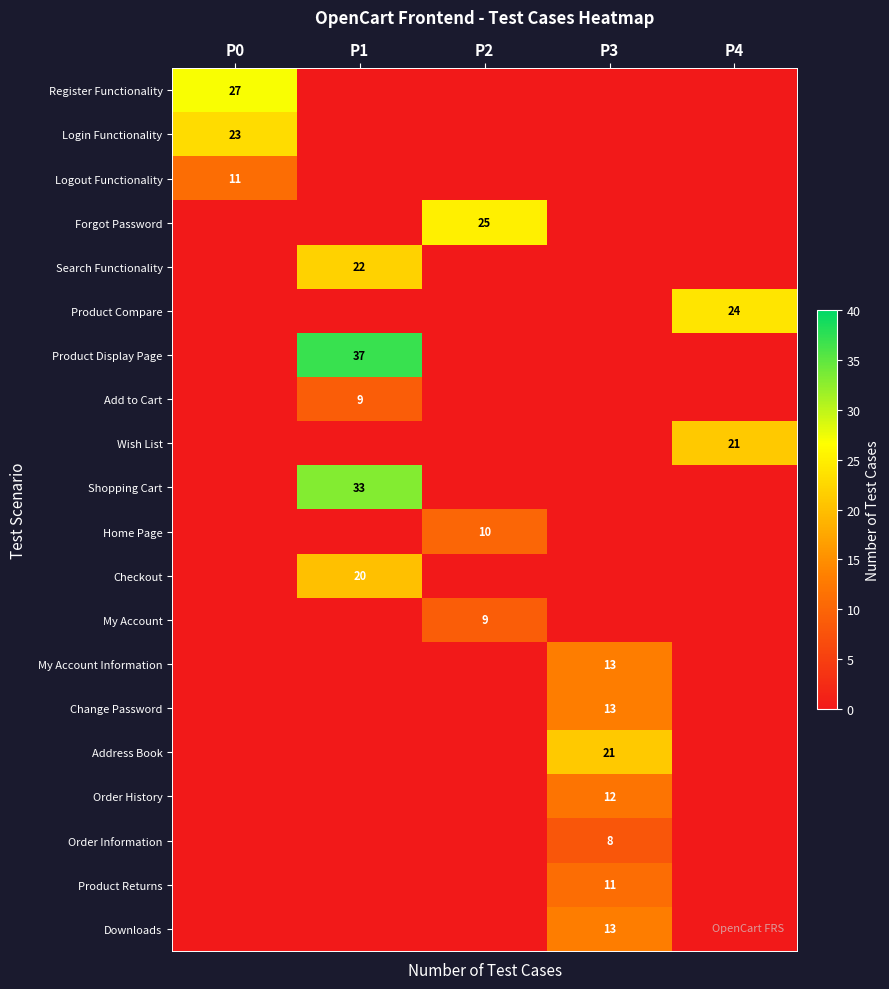

What is the greatest value displayed?

37